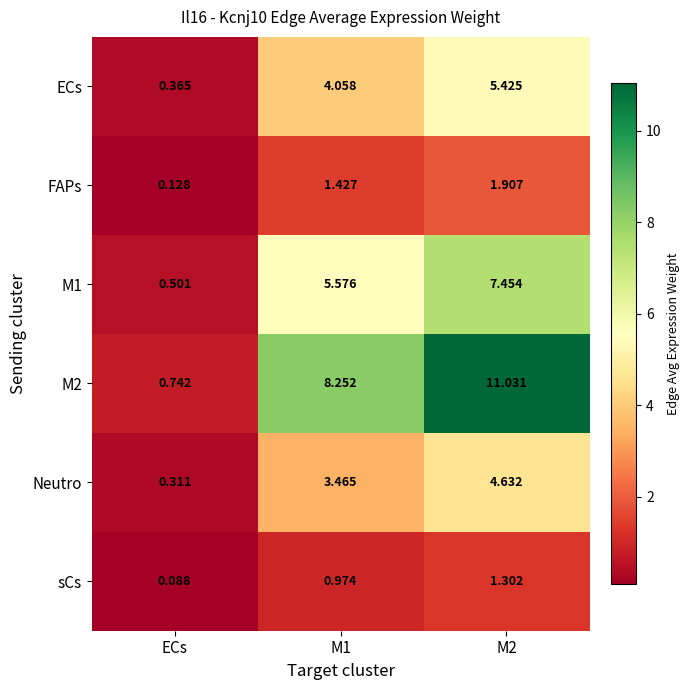

Which series has the largest total across all categories?

M2